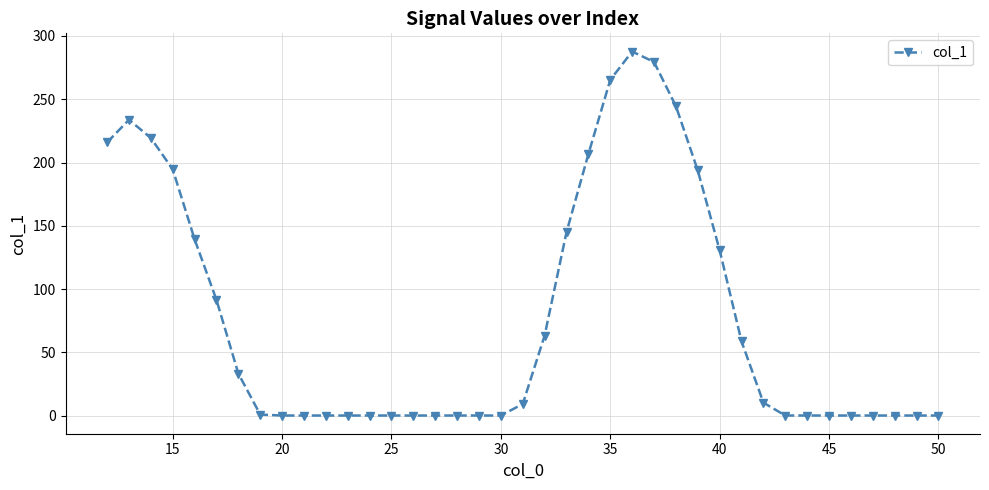

What is the difference between the second highest and minimum values?

279.5